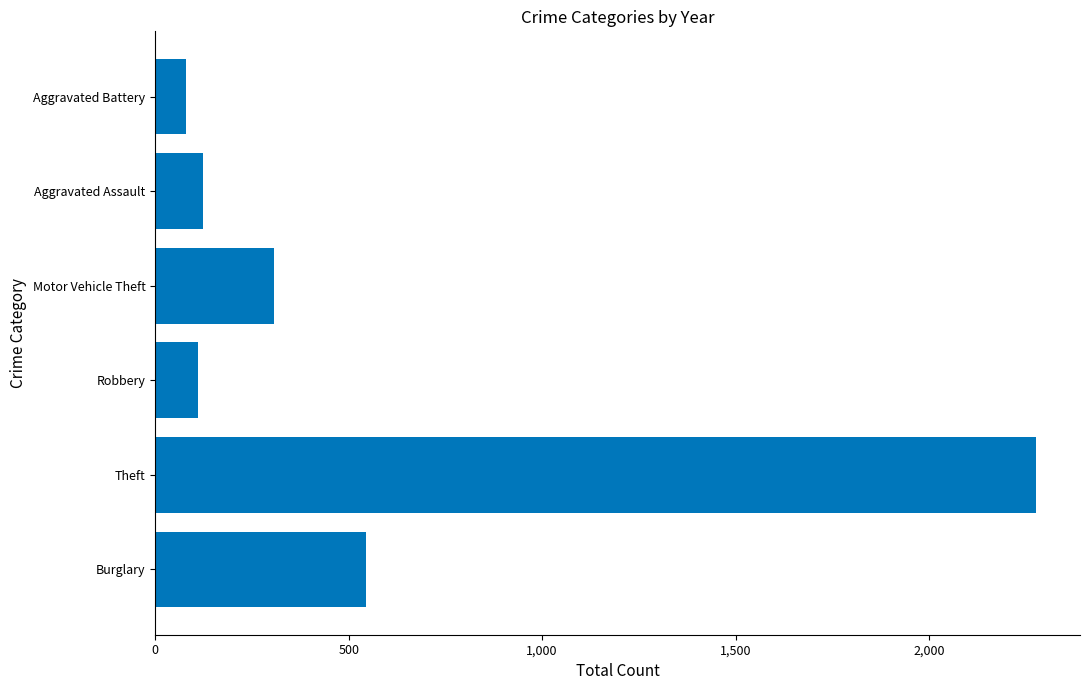

What is the change in value from Motor Vehicle Theft to Aggravated Assault?

-183